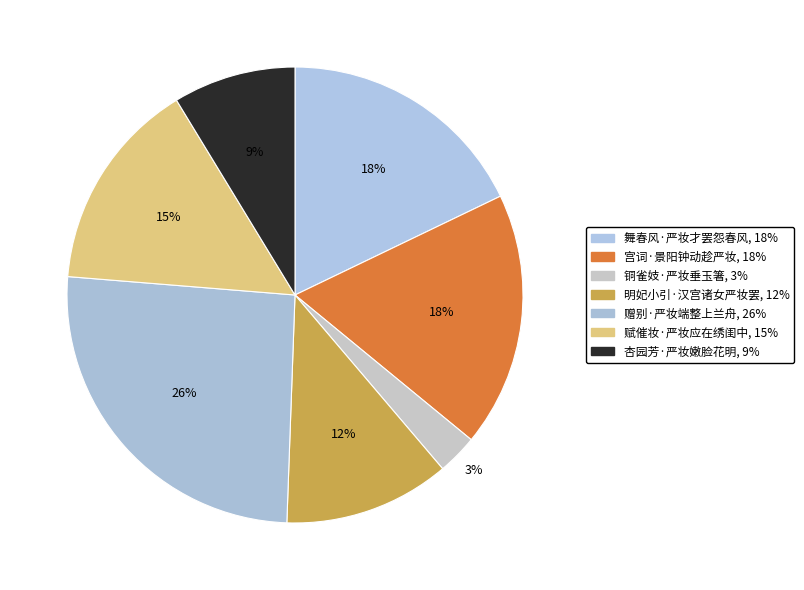

Is there a majority slice in this chart?

No